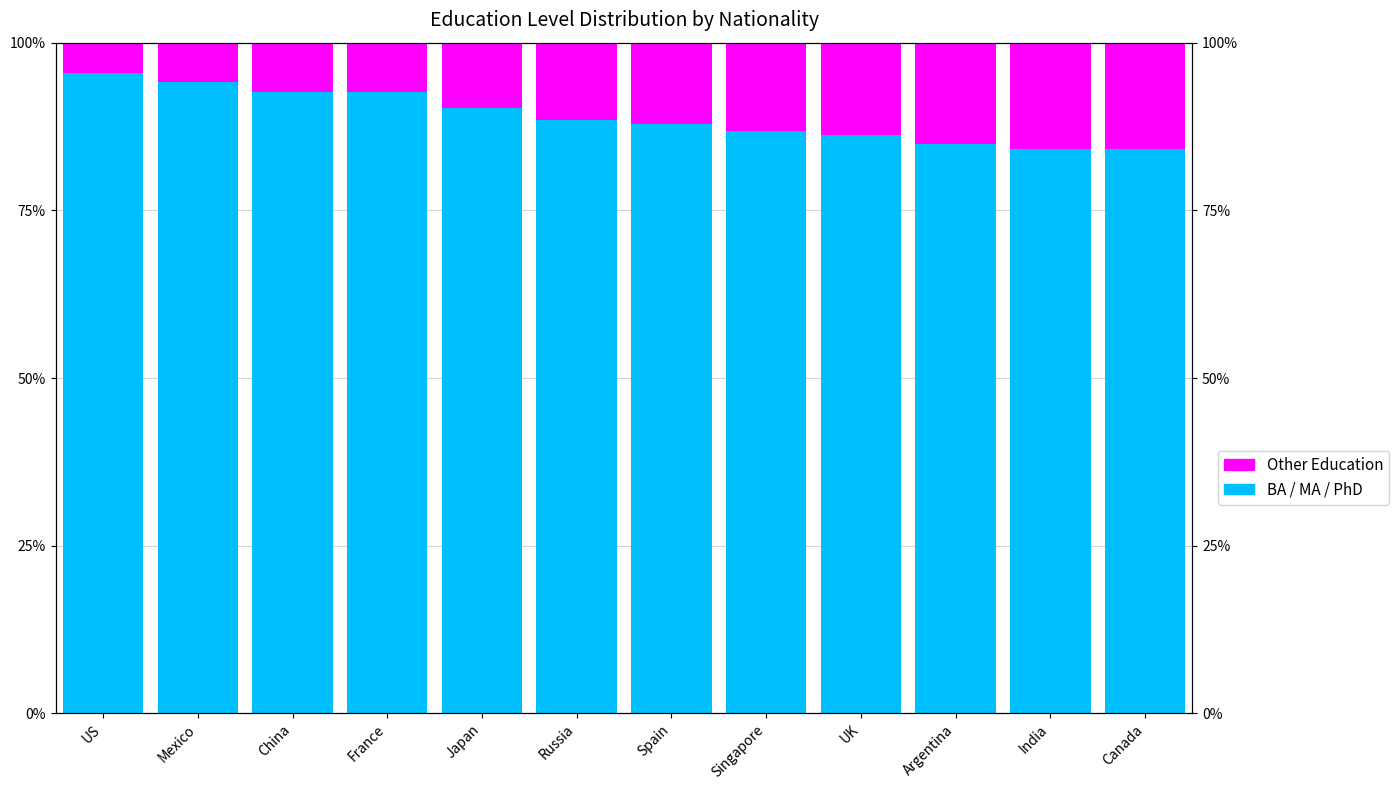

Rank the series at Russia from lowest to highest value.

Other Education, BA / MA / PhD